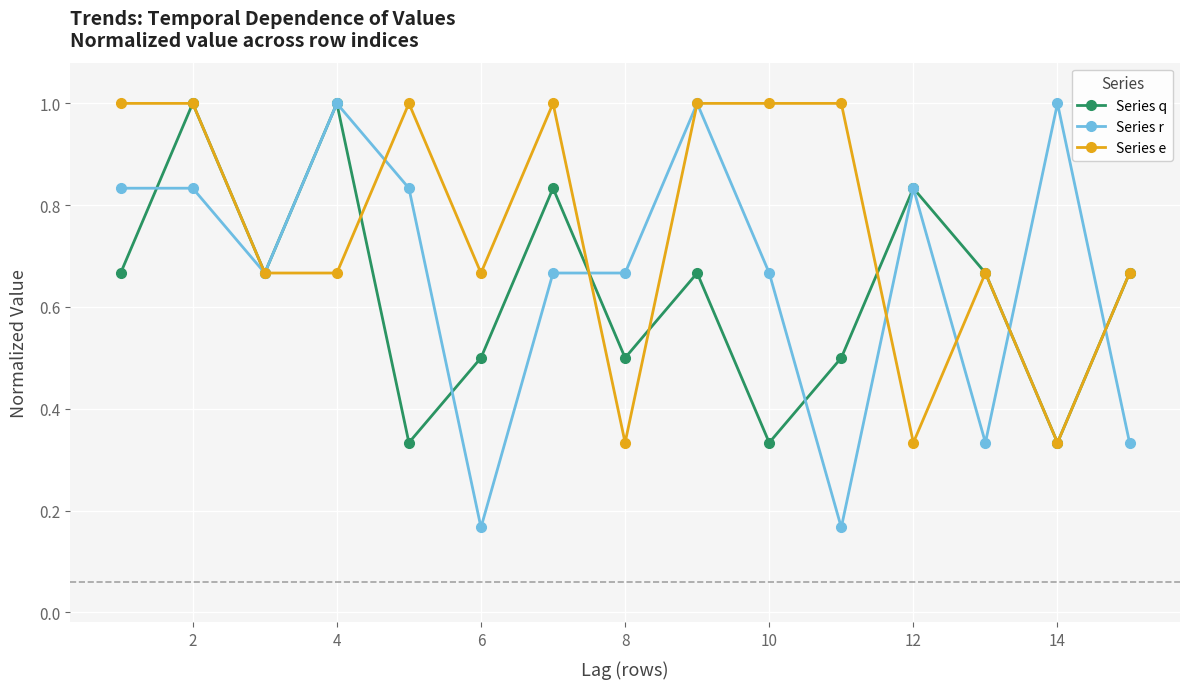

True or false: Series r has more than 1 interior local peaks.

True